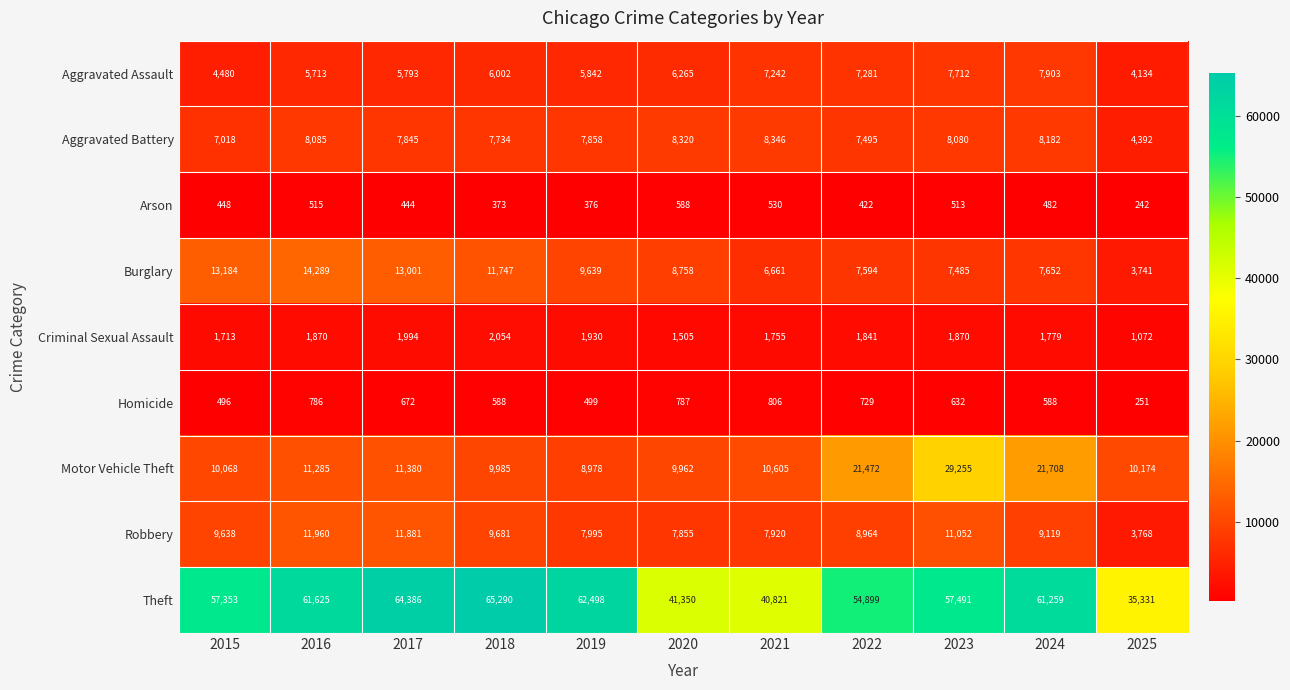

What value does the Aggravated Assault series have at 2021, to the nearest 50?

7250